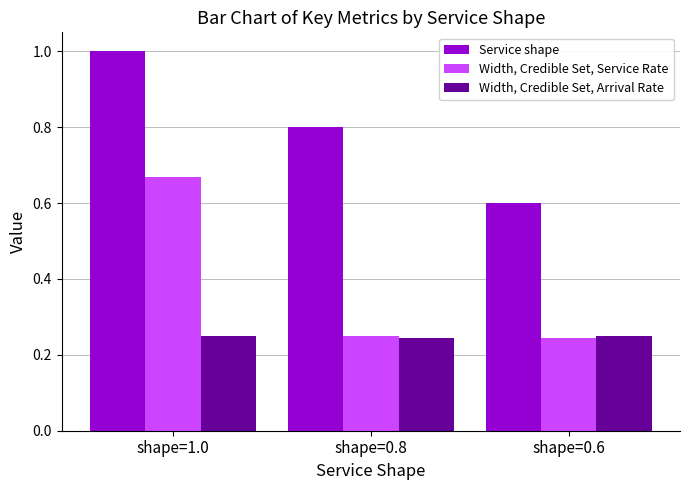

What is the sum of all Service shape values?

2.4